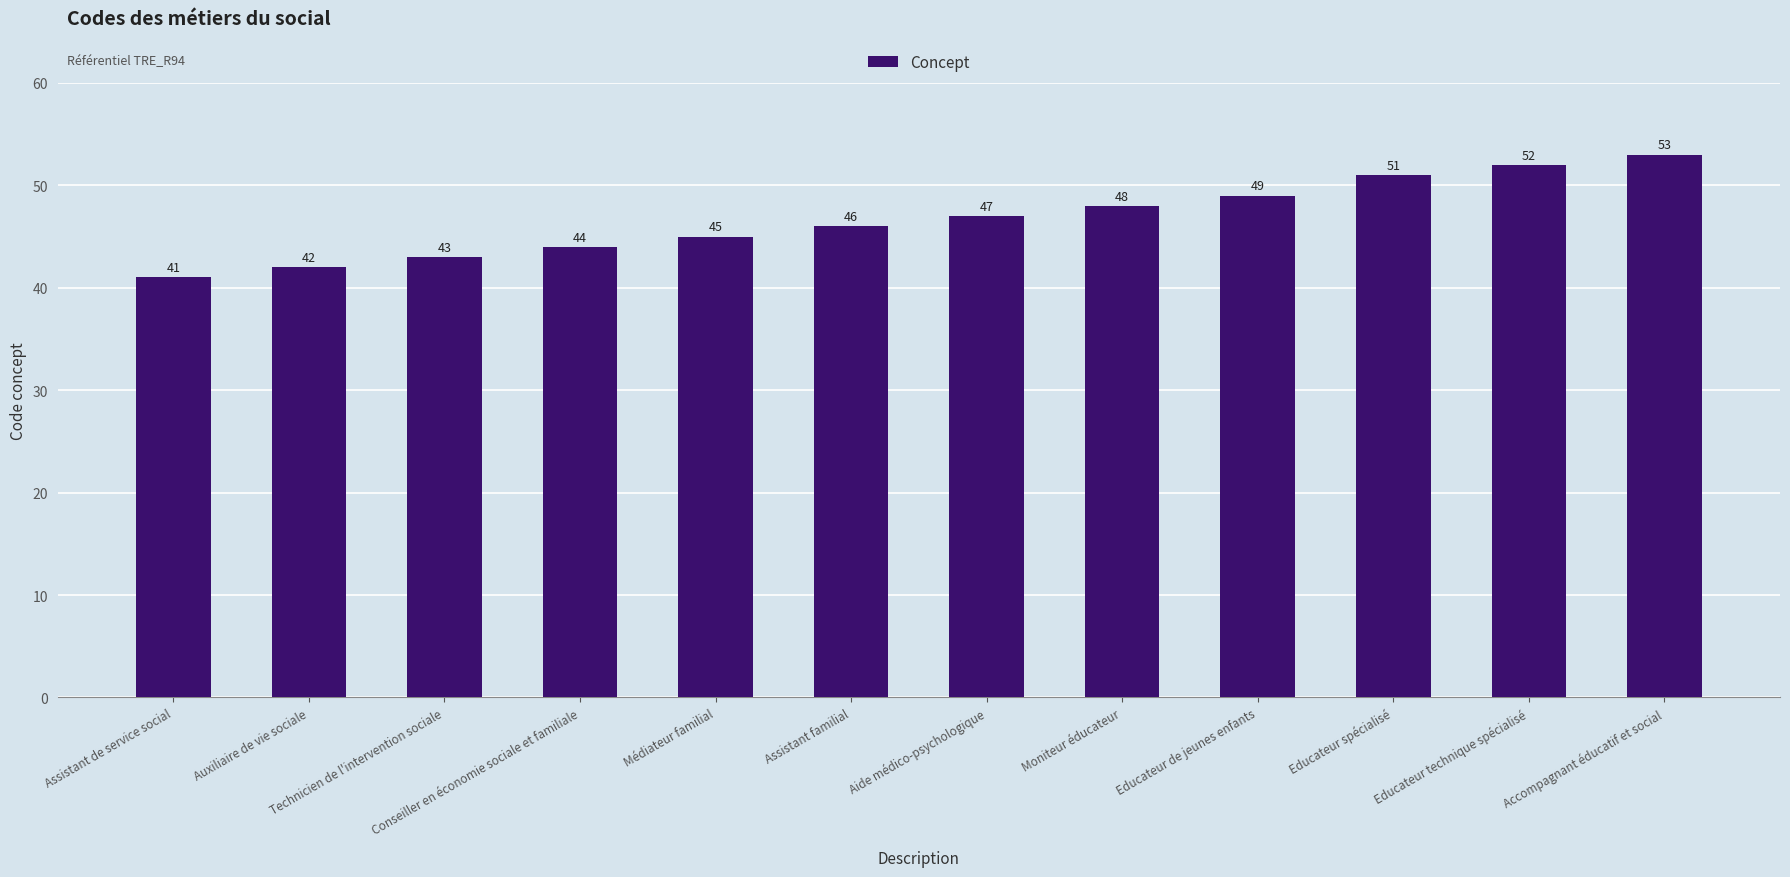

What is the label of the 9th bar from the right?

Conseiller en économie sociale et familiale